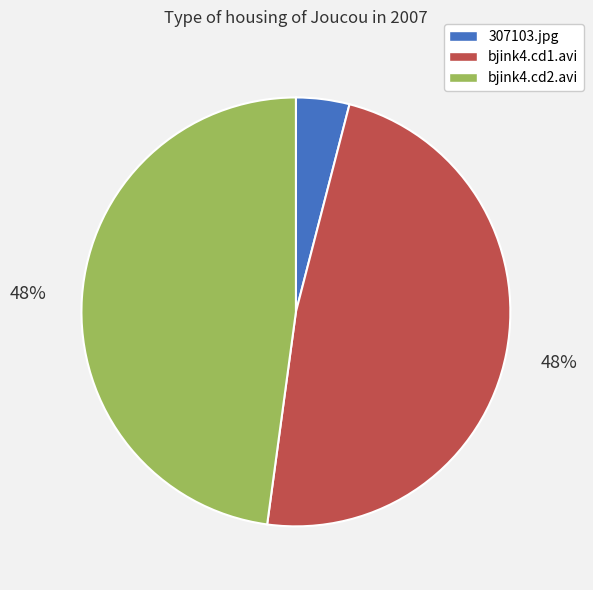

Is there a majority slice in this chart?

No